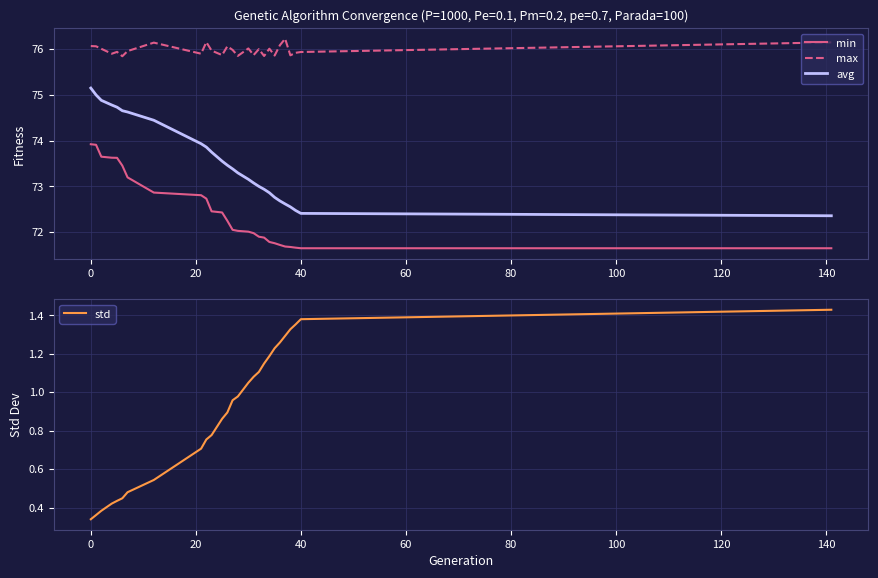

True or false: avg and std intersect in this chart.

False